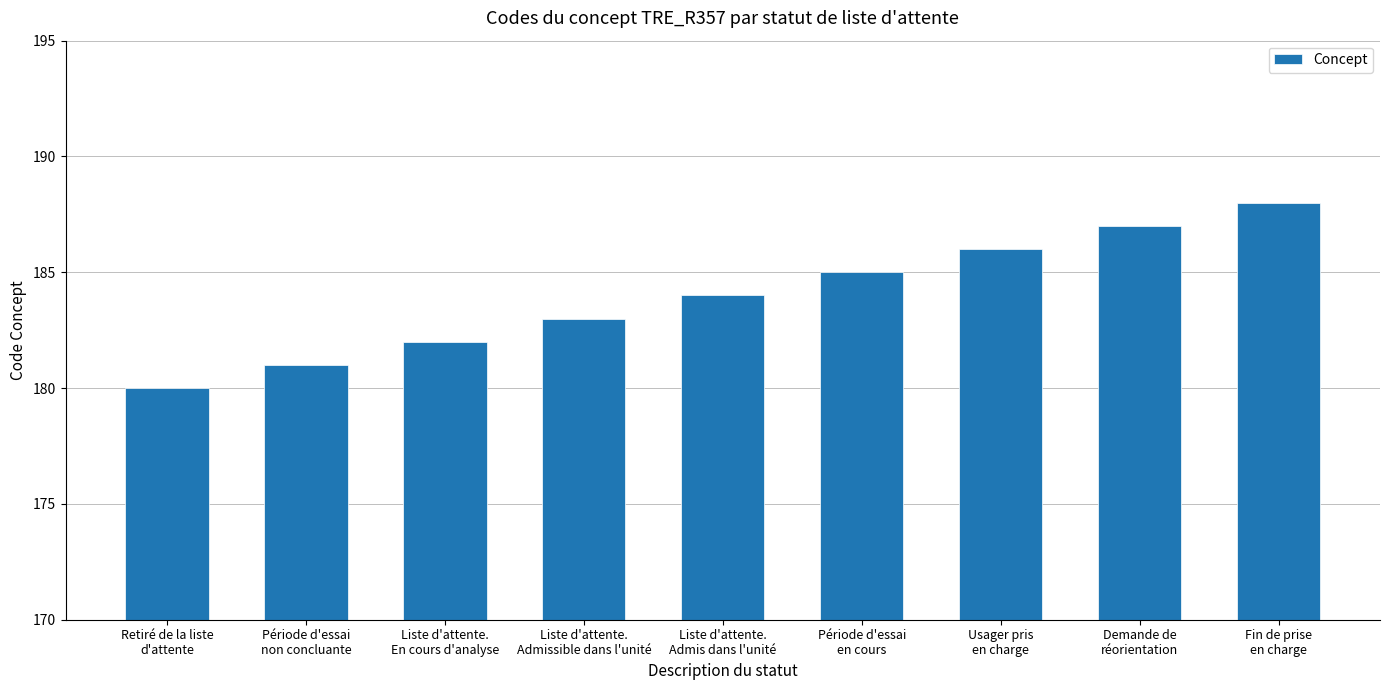

What is the label of the 4th bar from the right?

Période d'essai
en cours